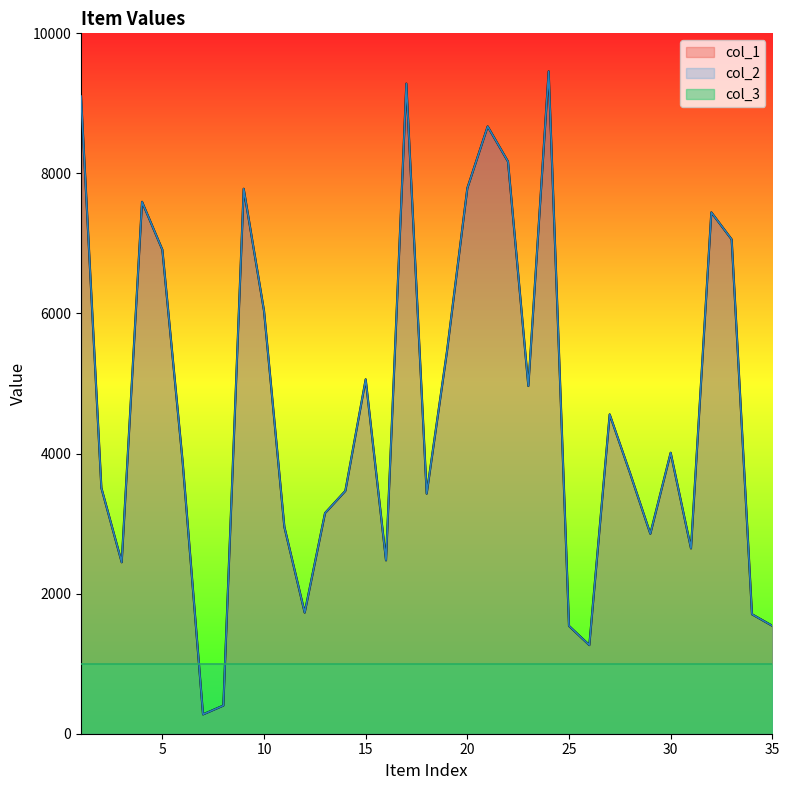

How many interior local peaks does the col_1 series have?

9